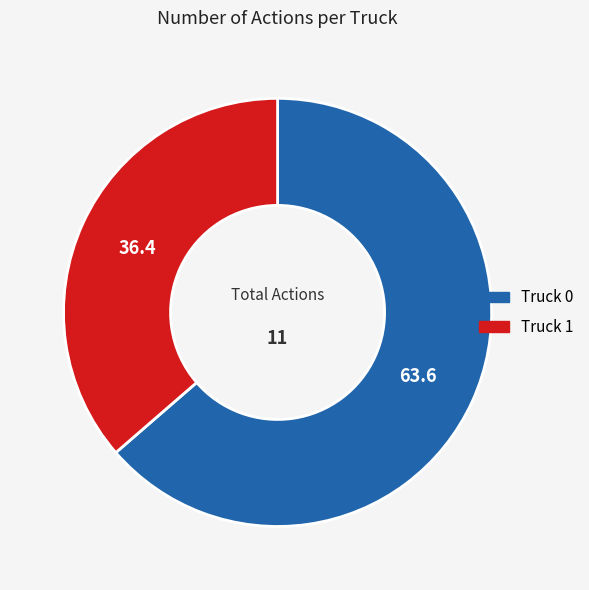

How many segments does this pie chart have?

2